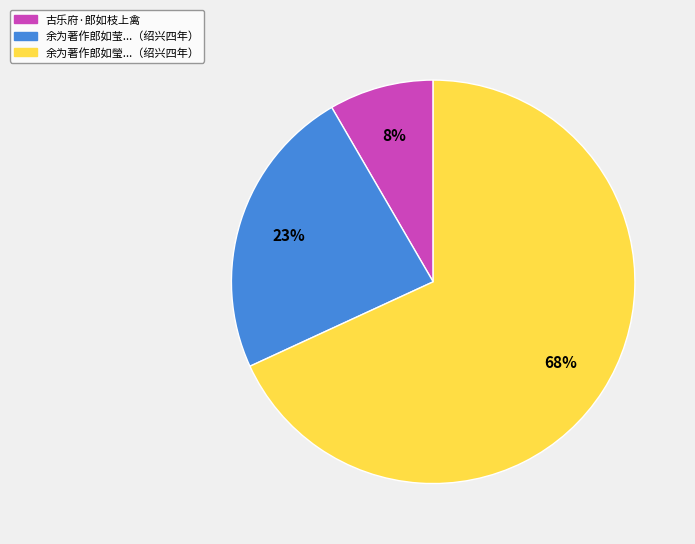

Which slice represents more than half of the pie?

余为著作郎如瑩...（绍兴四年）